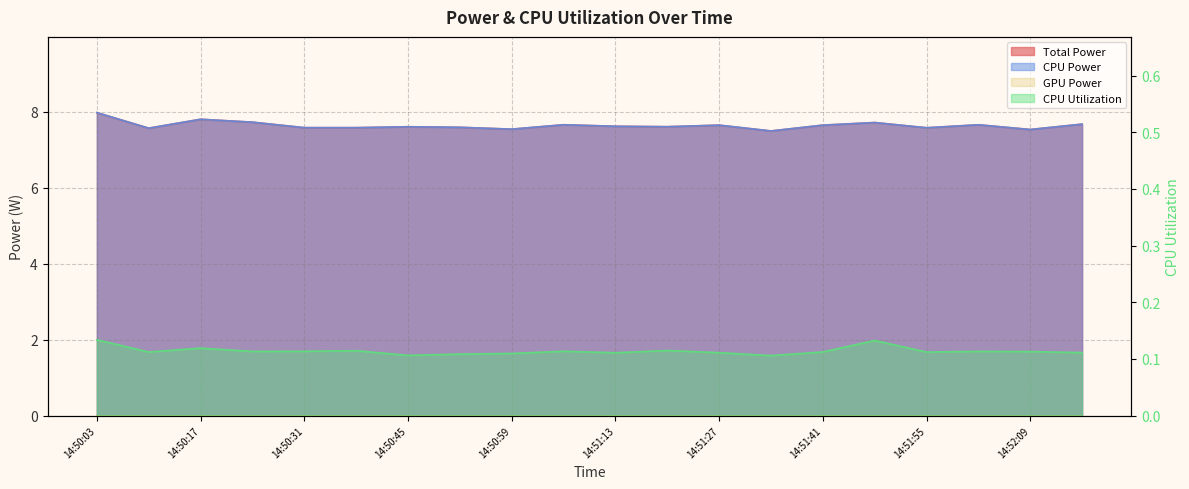

Rank the categories by CPU Utilization value from highest to lowest.

14:50:03, 14:51:48, 14:50:17, 14:51:20, 14:50:38, 14:51:06, 14:50:31, 14:50:24, 14:52:02, 14:52:09, 14:51:41, 14:50:10, 14:51:55, 14:52:16, 14:51:27, 14:51:13, 14:50:59, 14:50:52, 14:50:45, 14:51:34